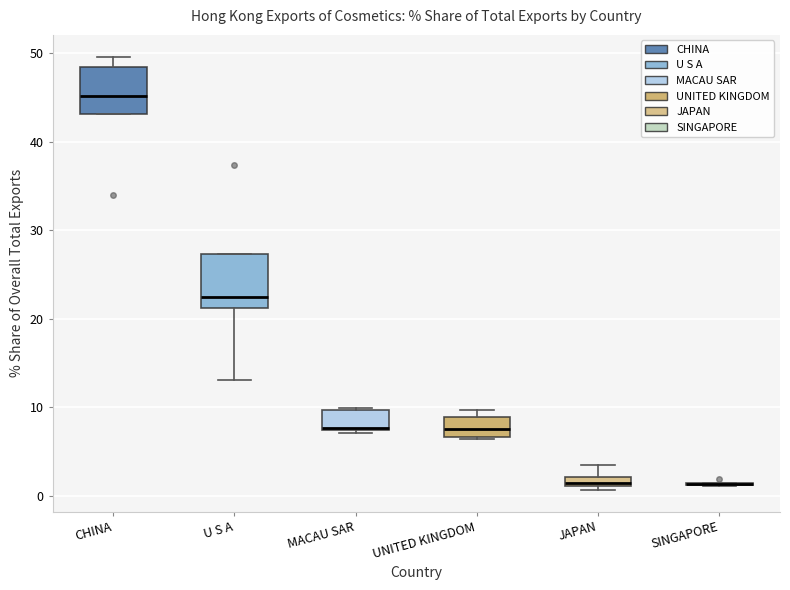

Where is the upper edge of the box for MACAU SAR on the y-axis? The values are not printed on the chart, so give them approximately, as read against the axis.

10